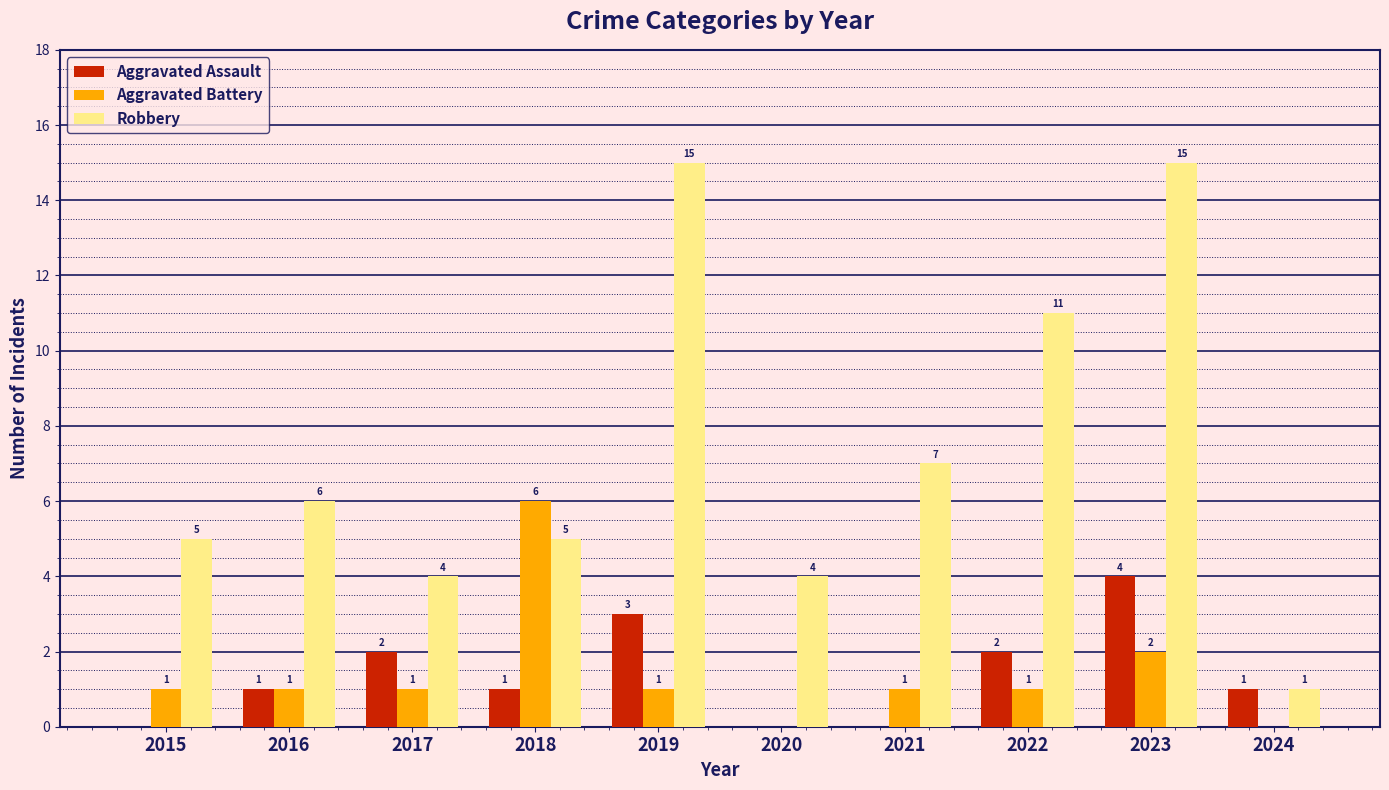

Is it true that Aggravated Assault equals 4 at 2023?

True